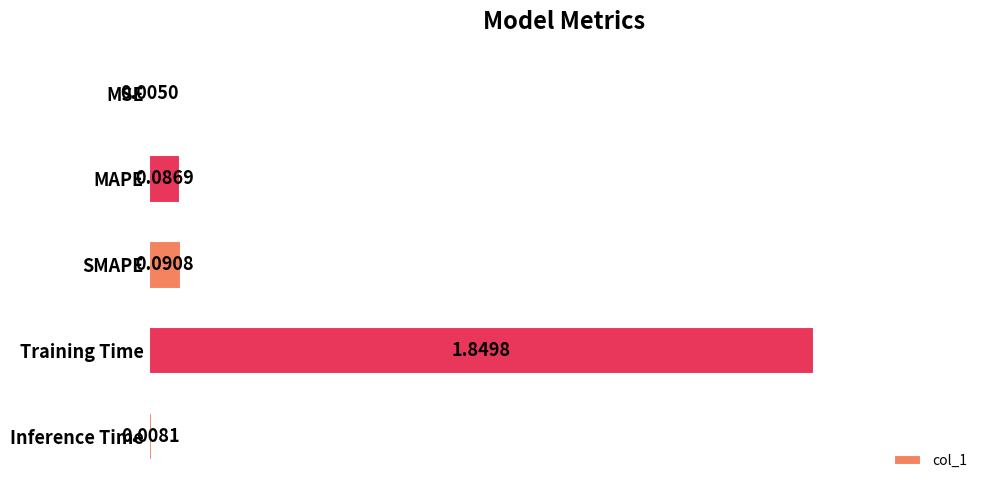

What is the sum of all values?

2.0